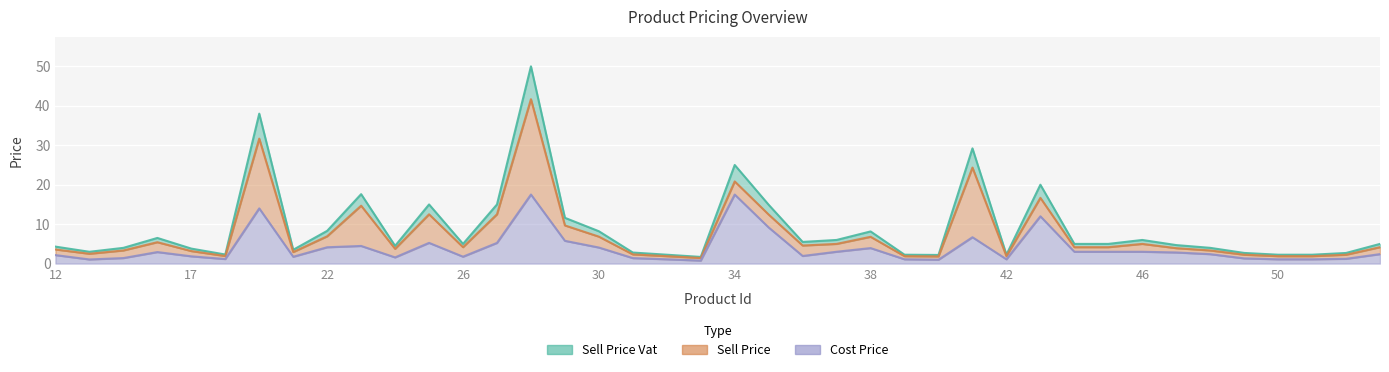

List the series in order of their peak value, lowest first.

Cost Price, Sell Price, Sell Price Vat